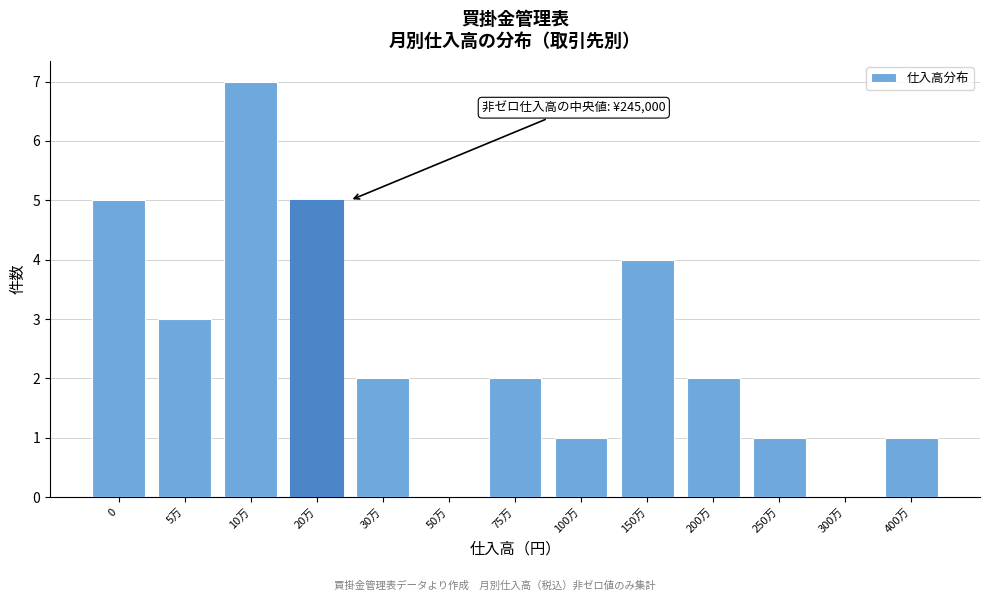

Reading right to left, list all the values displayed in this chart.

400万=1	300万=0	250万=1	200万=2	150万=4	100万=1	75万=2	50万=0	30万=2	20万=5	10万=7	5万=3	0=5